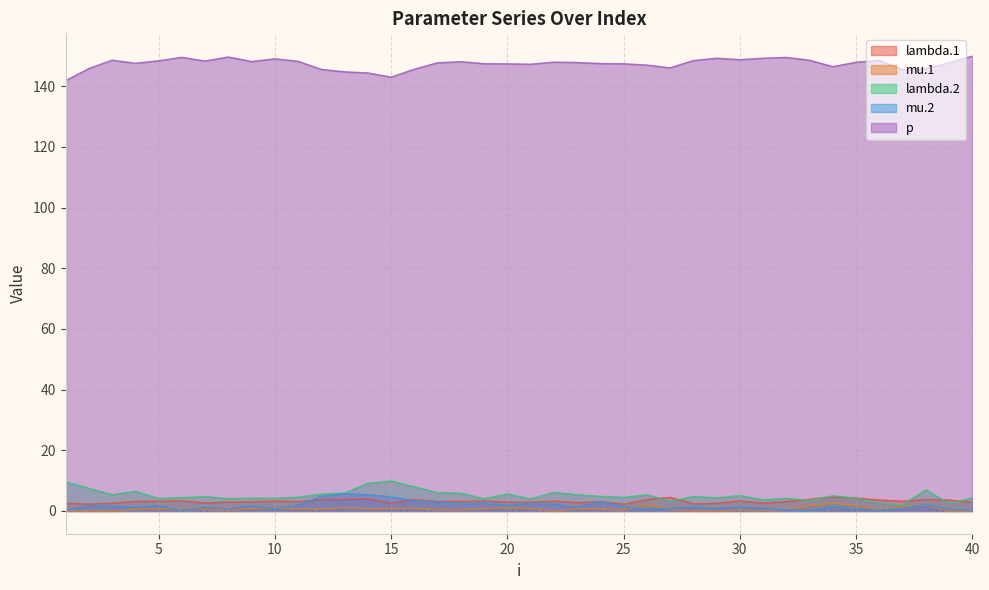

True or false: lambda.1 has more than 0 interior local peaks.

True